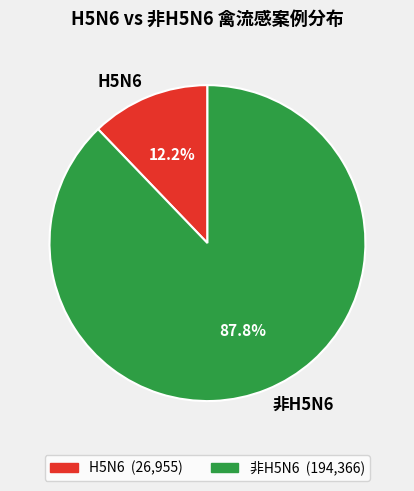

Does any single category account for the majority?

Yes